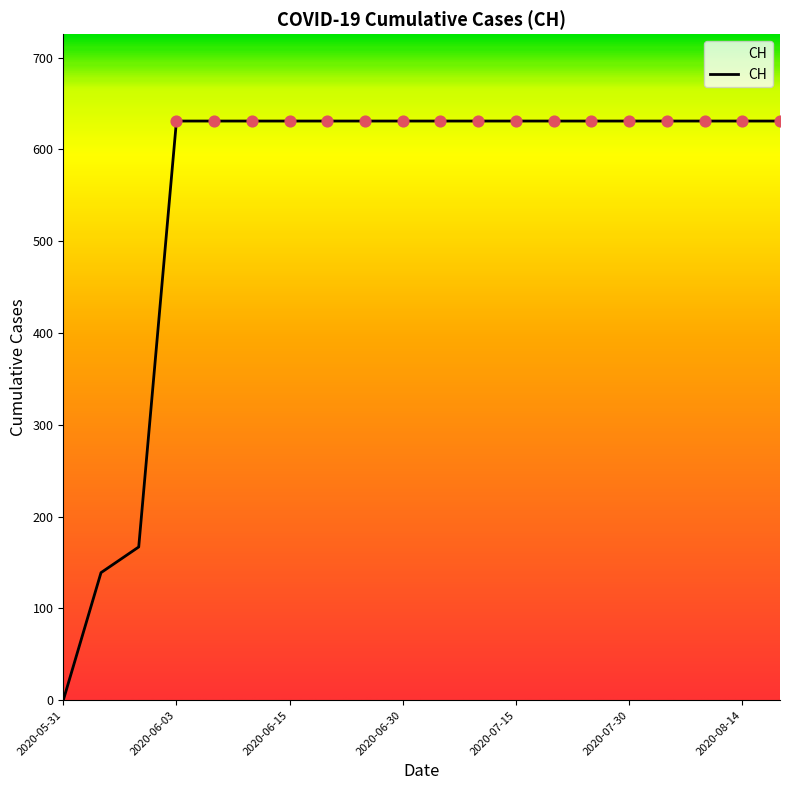

What is the difference between the maximum and minimum values?

631